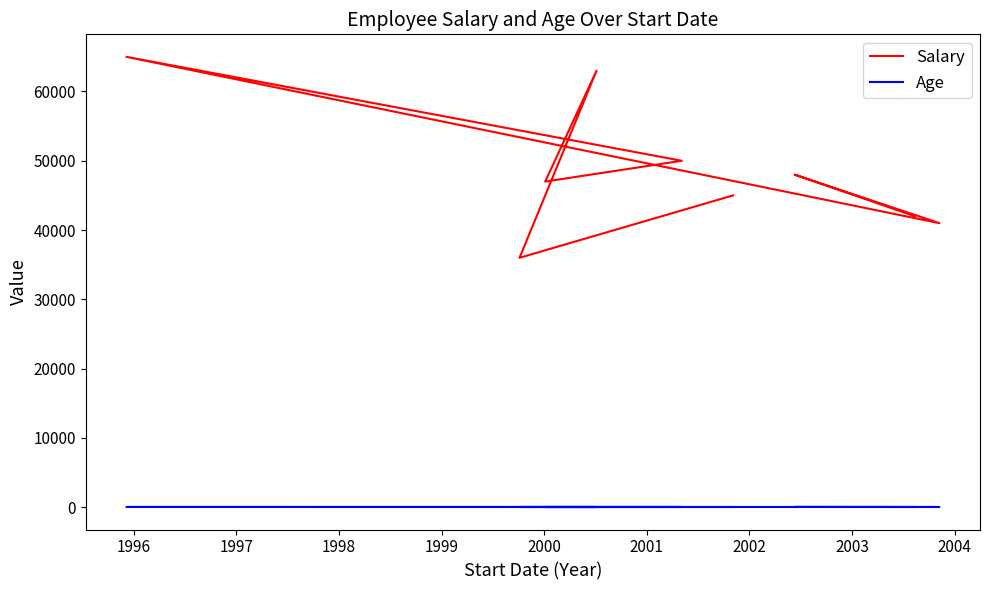

Does the chart have visible grid lines?

No